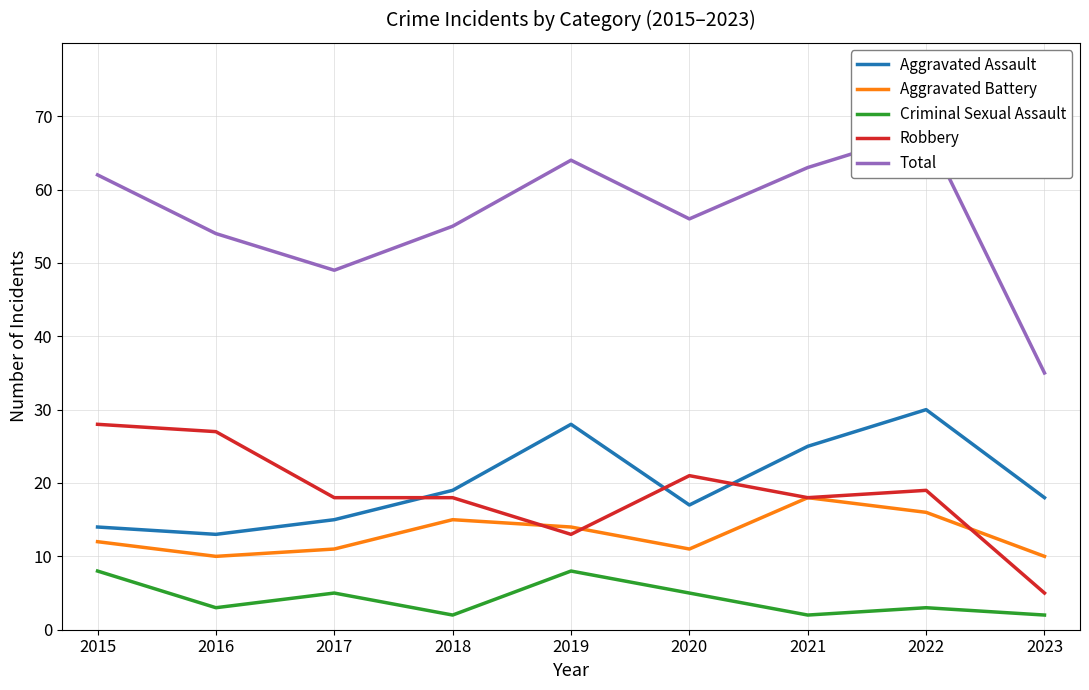

How many lines are shown in the chart?

5